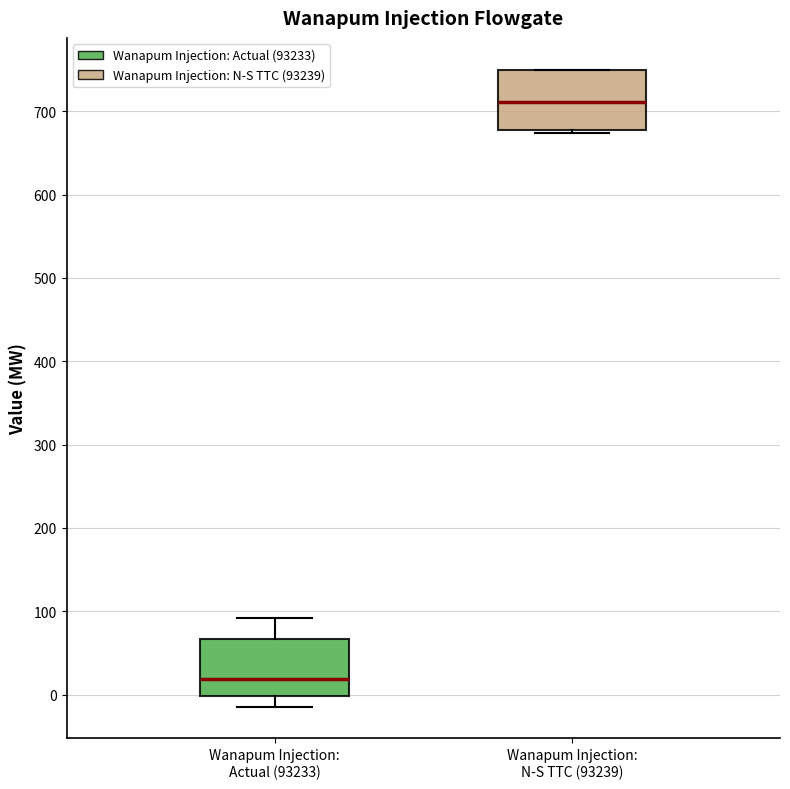

Where is the upper edge of the box for Wanapum Injection: N-S TTC (93239) on the y-axis? The values are not printed on the chart, so give them approximately, as read against the axis.

750